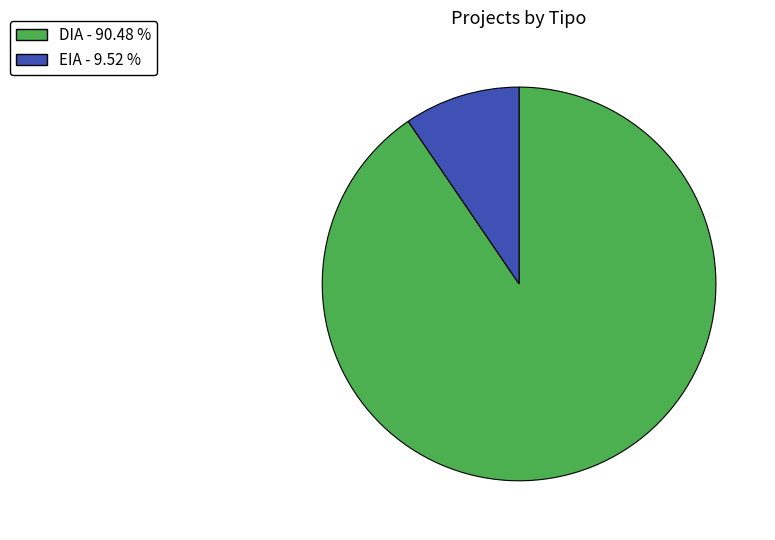

True or false: EIA accounts for 10% of the total.

True